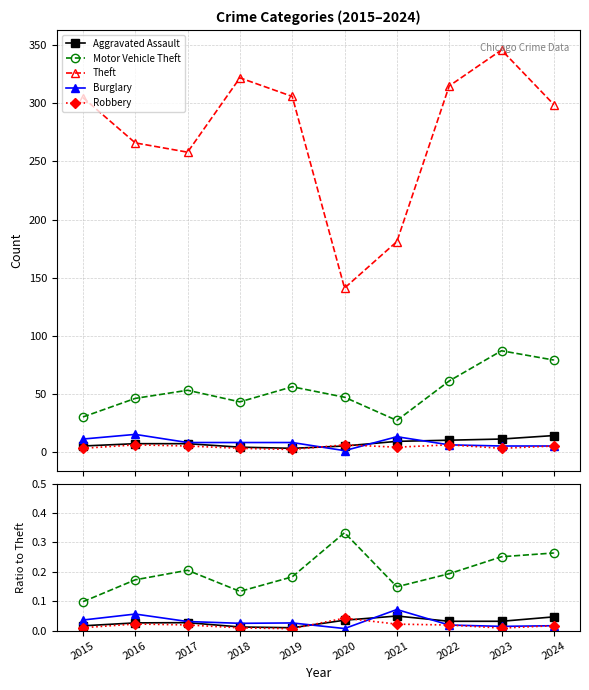

Between 2021 and 2016, which is larger?

2021